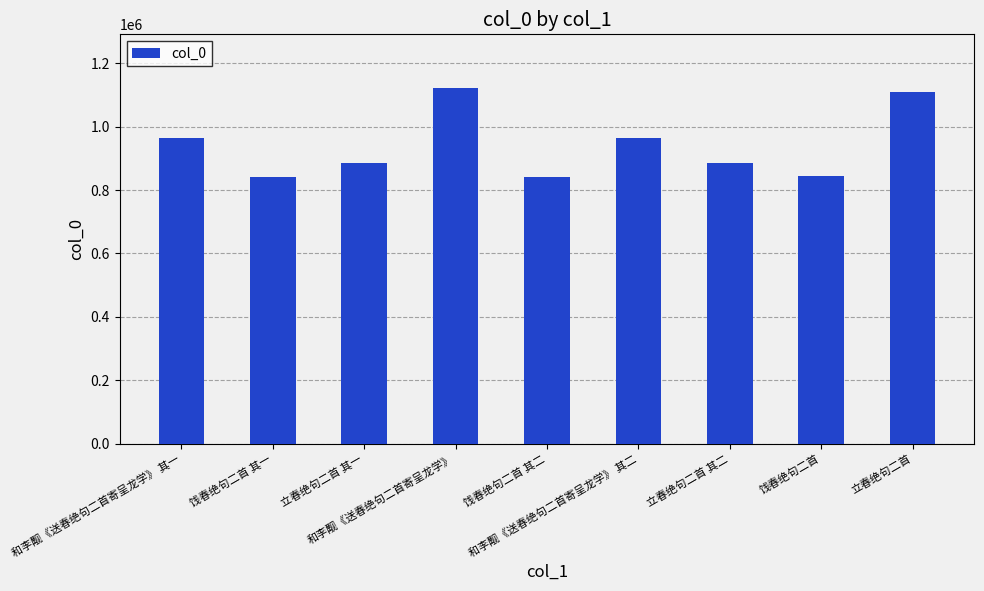

What is the difference between the maximum and second lowest values?

280328